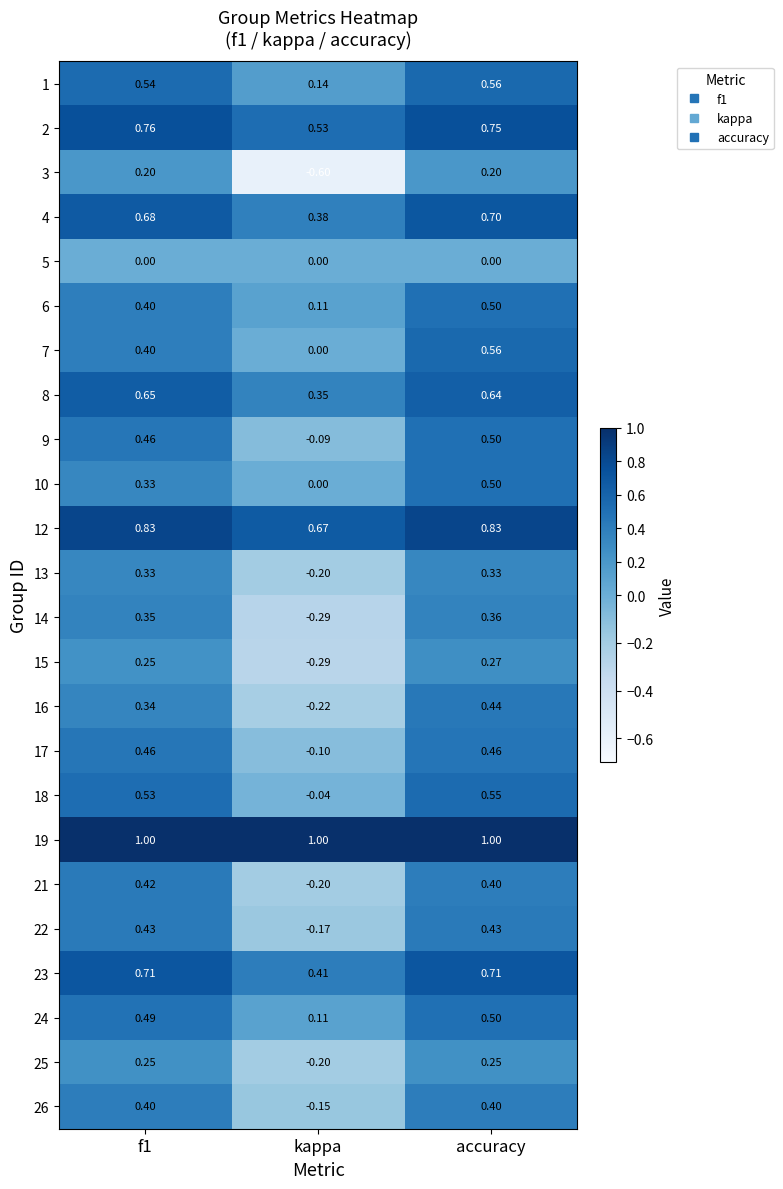

Where is 24 nearest to the value 0?

kappa